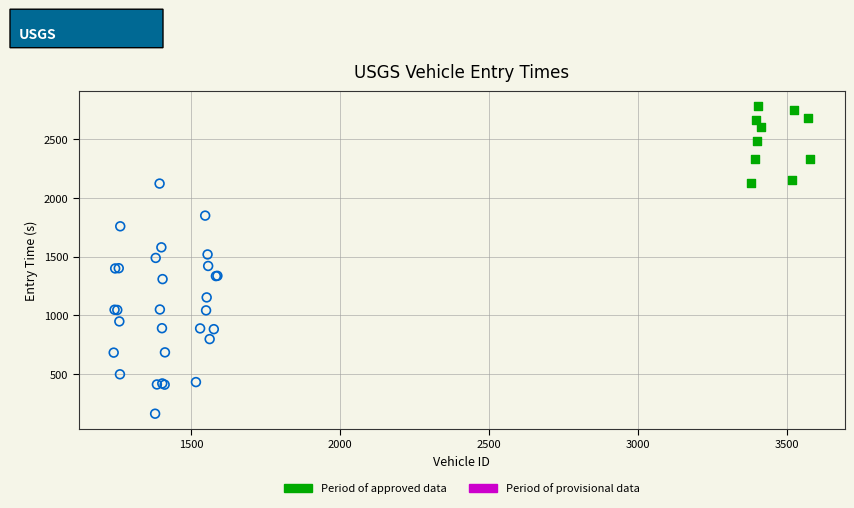

What are all the series names shown in the legend?

Period of approved data, Period of provisional data